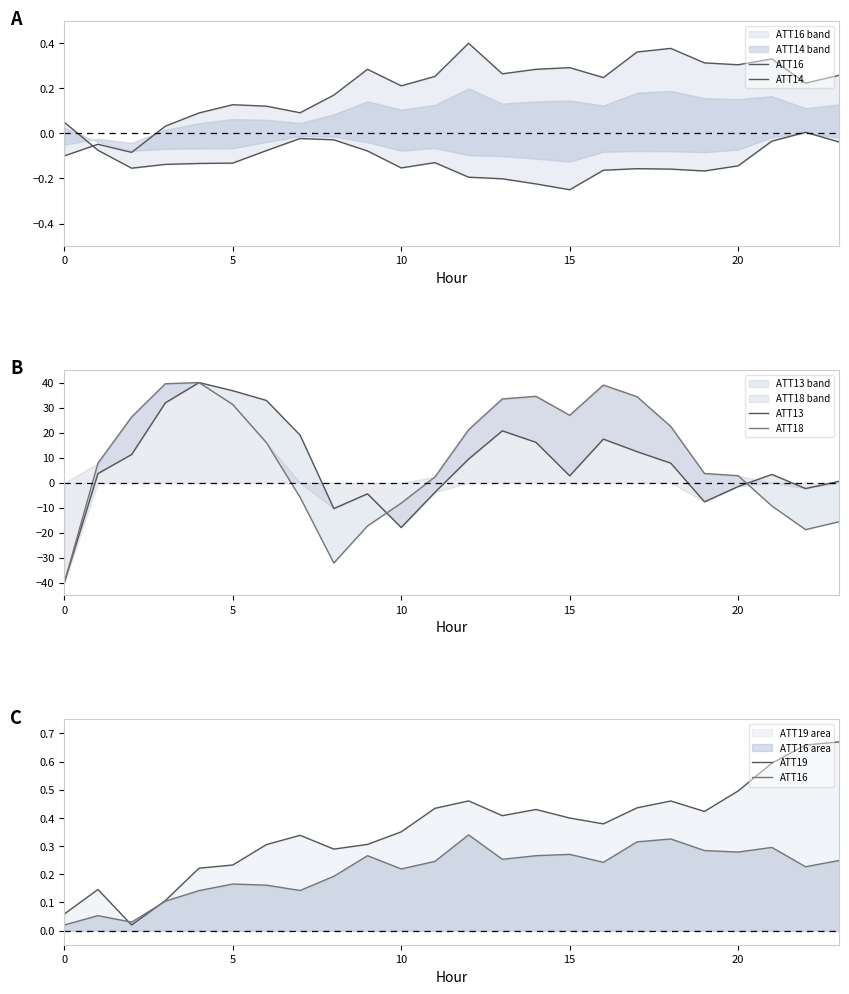

Read the ATT16 value at 8.

0.2